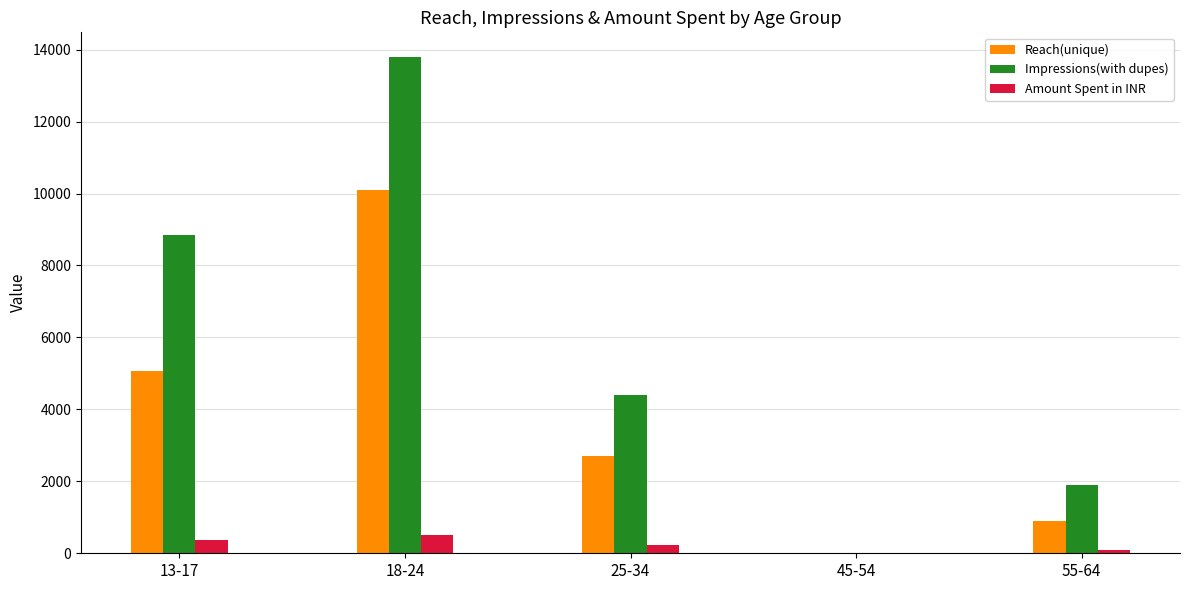

Are the bars horizontal?

No